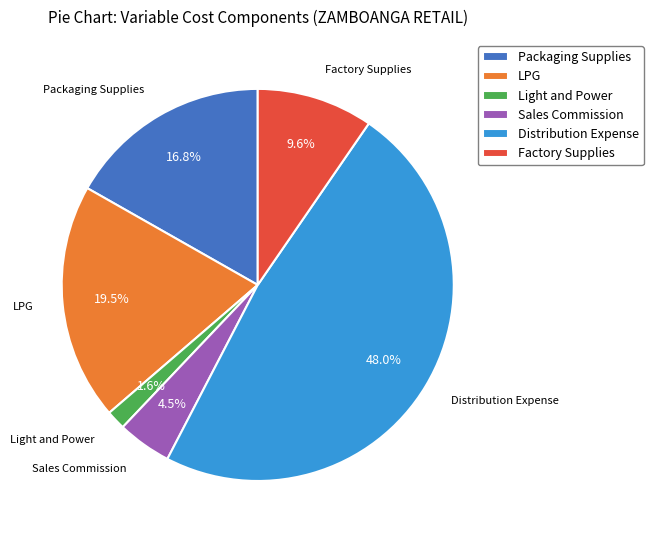

True or false: Distribution Expense accounts for 53% of the total.

False